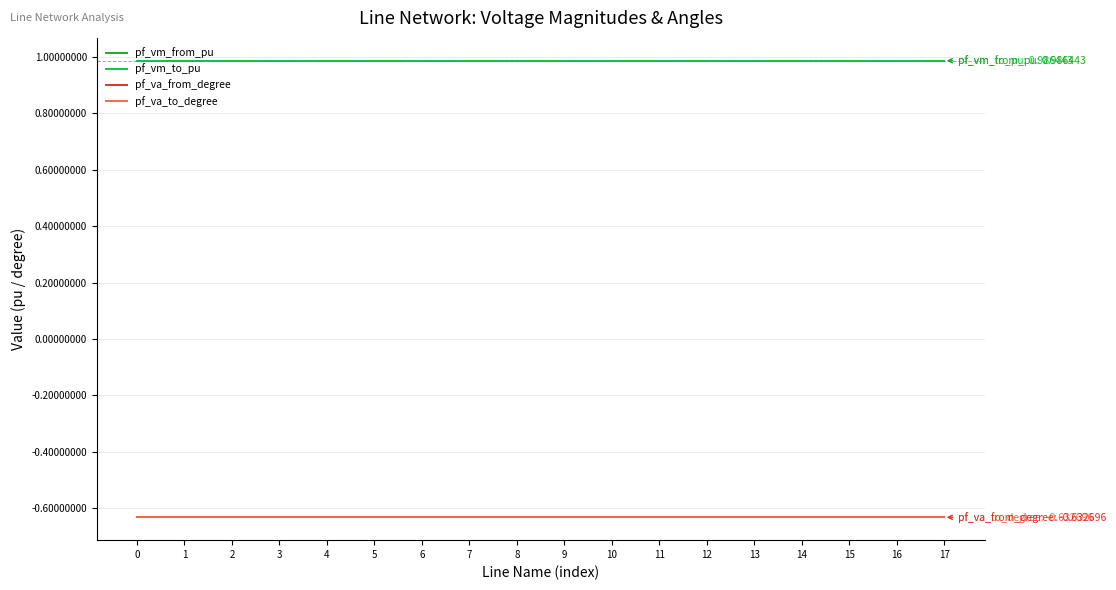

Does the chart display data point markers on the line(s)?

No